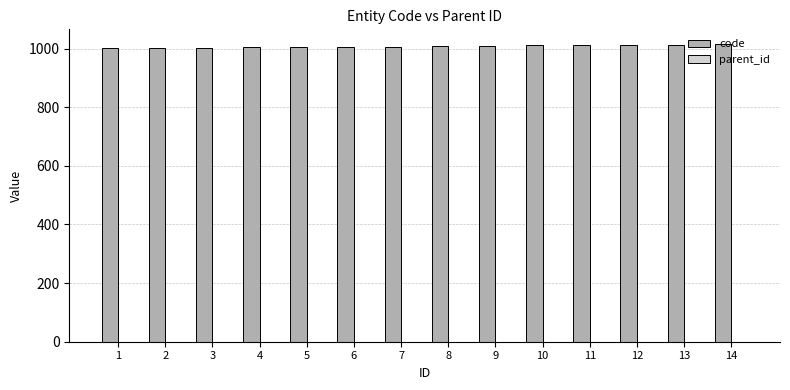

What is the average value?

1008